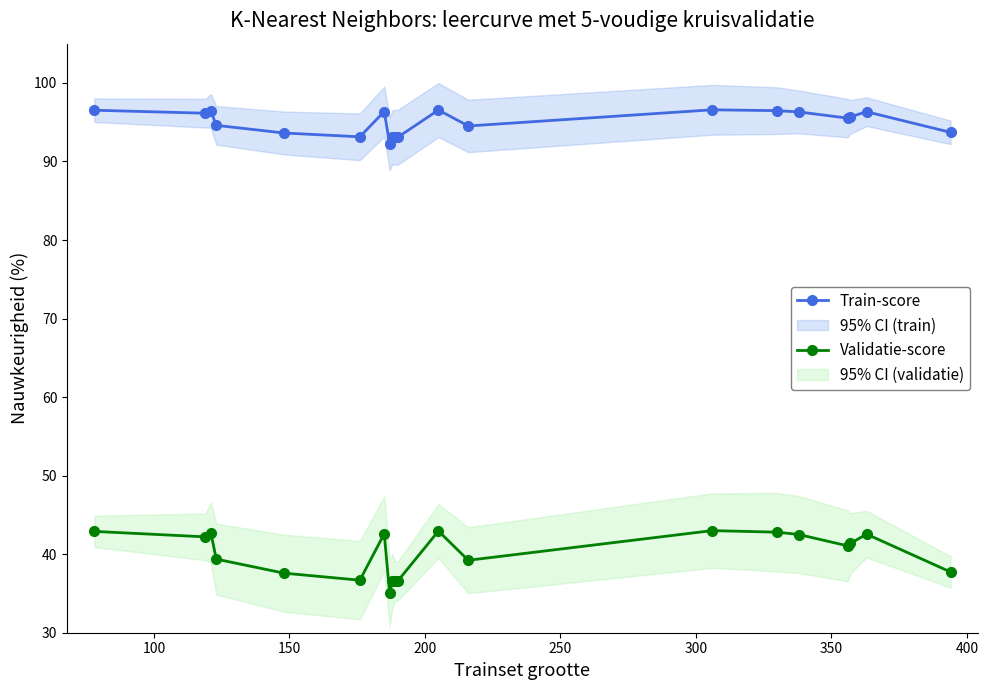

At how many categories does at least one series exceed 45?

20